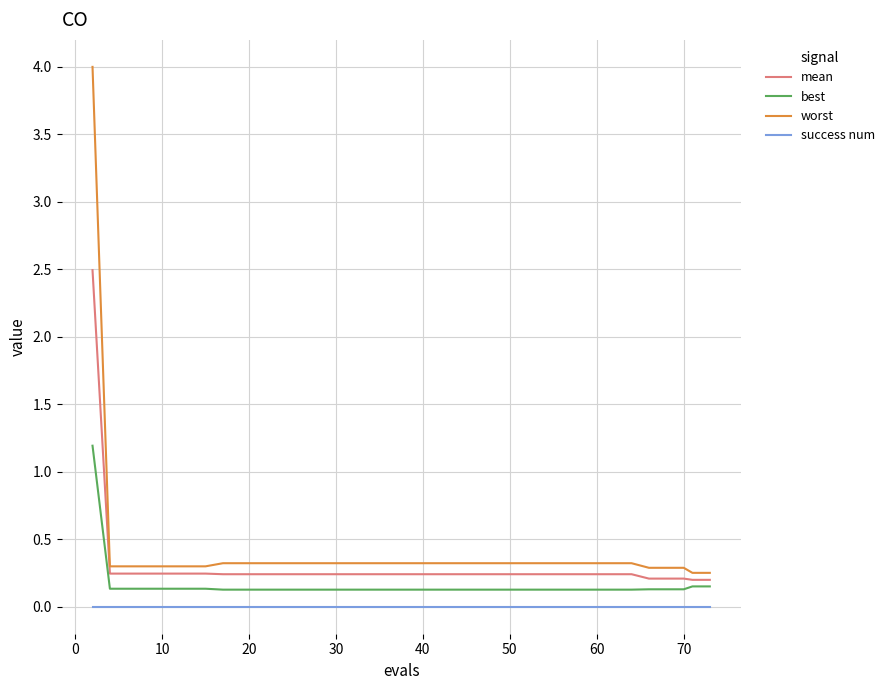

What is the difference between the maximum and minimum values in the worst series?

3.7